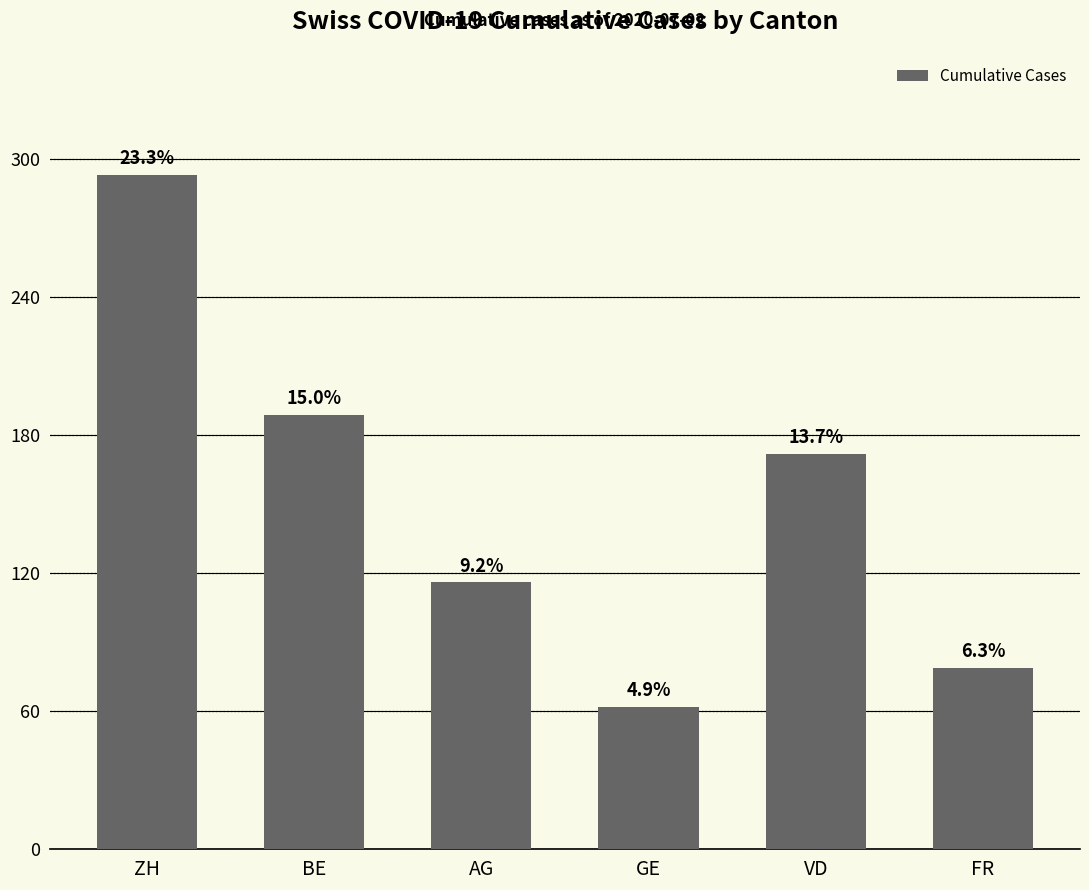

What is the label of the 2nd bar from the left?

BE